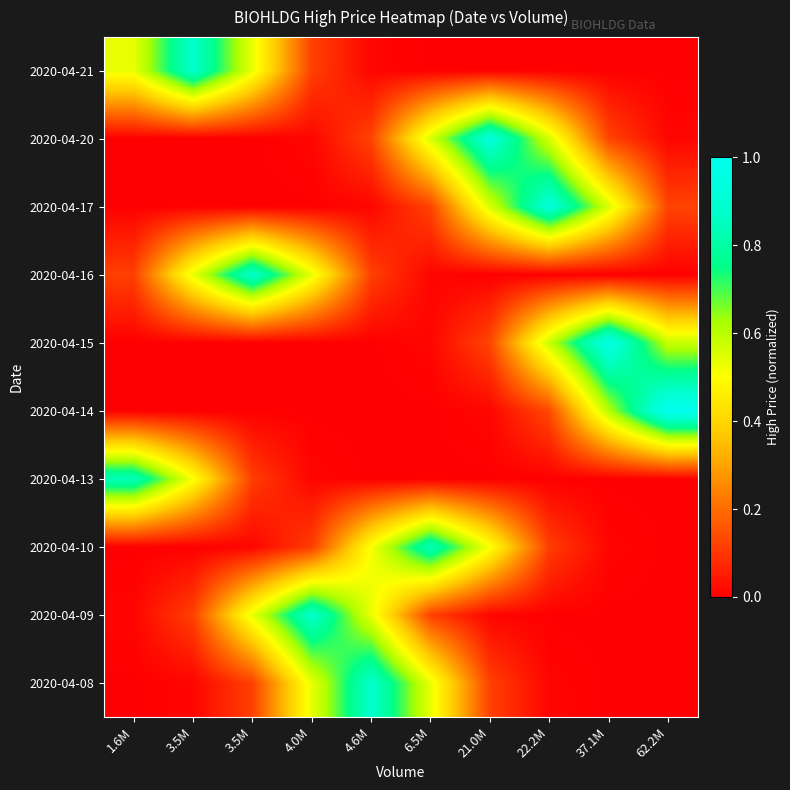

What is the spread (max minus min) of values at 21.0M?

0.9